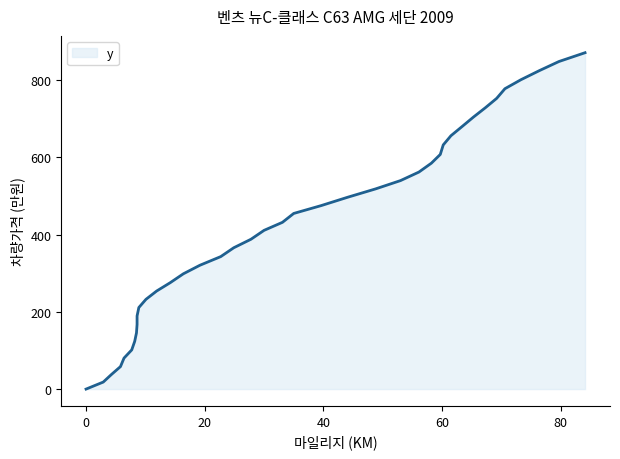

What is the greatest value displayed?

871.2